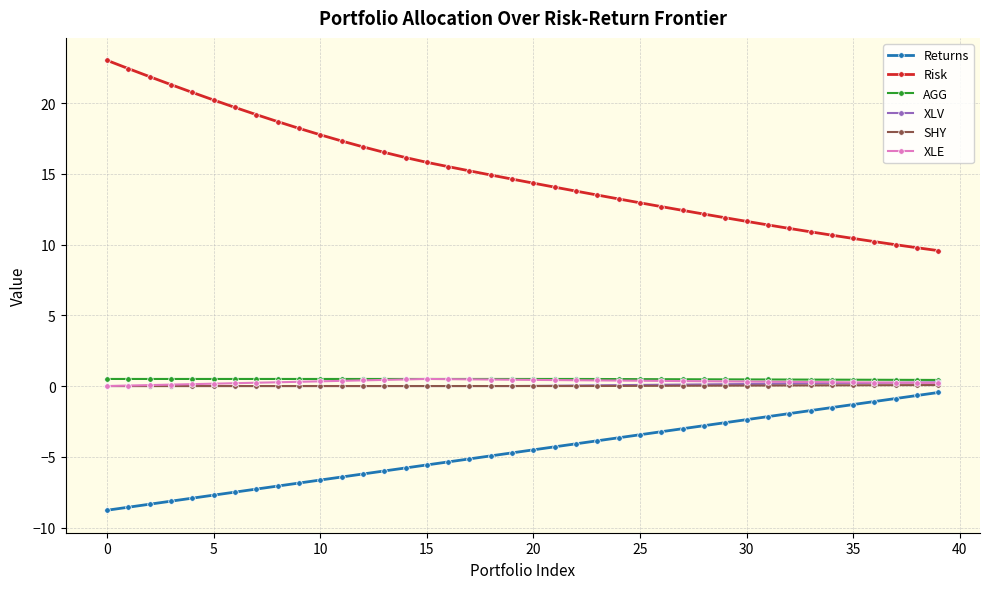

Which series has the largest range (max minus min)?

Risk